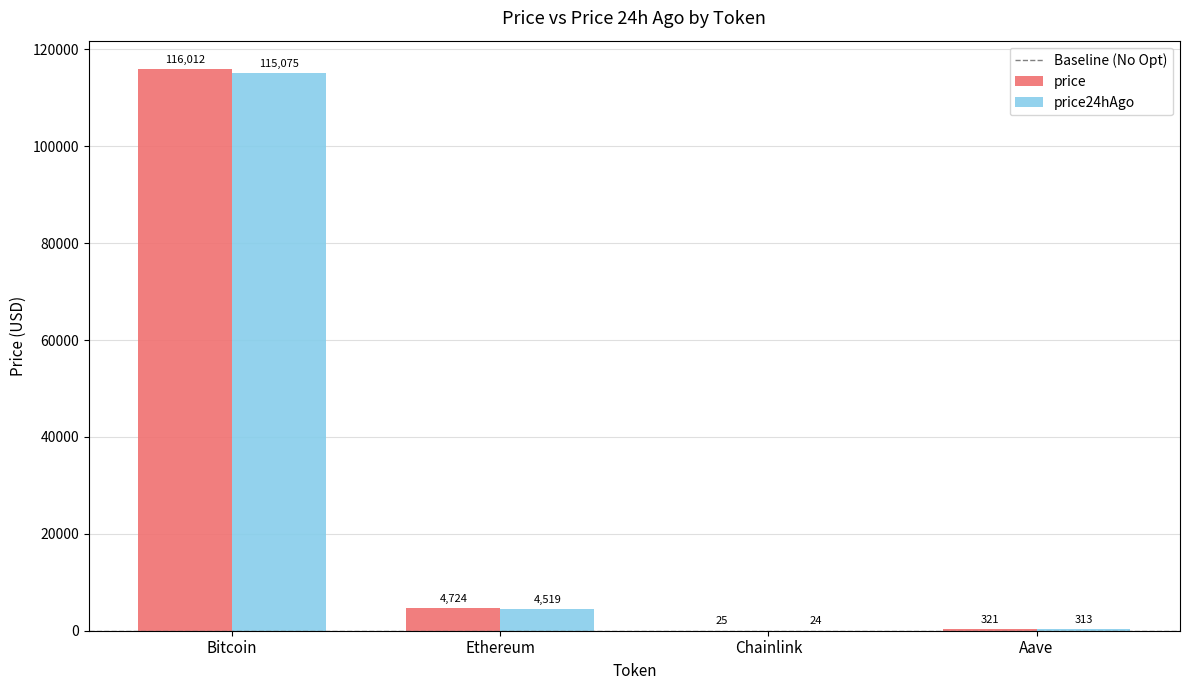

At which category is the sum across all series the highest?

Bitcoin